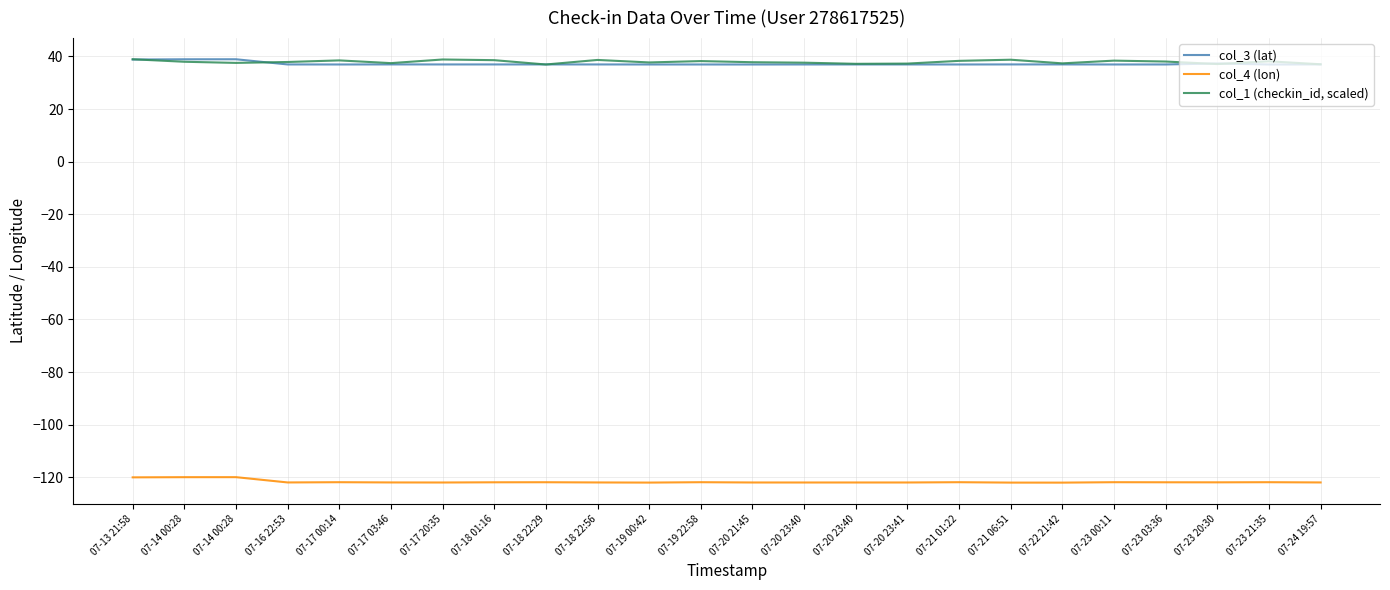

Reading left to right, list all the values displayed in this chart.

col_3 (lat): 38.8	38.9	38.9	37.0	37.0	37.0	37.0	37.0	37.0	37.0	37.0	37.0	37.0	37.0	37.0	37.0	37.0	37.0	37.0	37.0	37.0	37.4	37.0	37.0
col_4 (lon): -120.0	-120.0	-120.0	-122.0	-121.9	-122.0	-122.0	-121.9	-121.9	-122.0	-122.0	-121.9	-122.0	-122.0	-122.0	-122.0	-121.9	-122.0	-122.0	-121.9	-121.9	-121.9	-121.9	-122.0
col_1 (checkin_id, scaled): 38.9	38.0	37.6	37.9	38.5	37.5	38.9	38.6	37.0	38.7	37.7	38.3	37.8	37.7	37.2	37.3	38.3	38.8	37.4	38.4	38.1	37.1	38.2	37.0